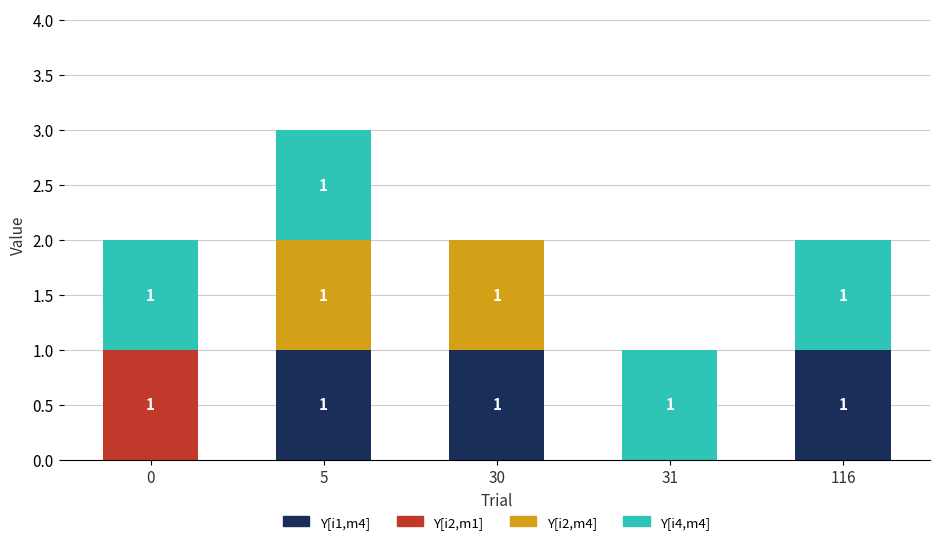

True or false: Y[i1,m4] has a value of 1 at 116.

True